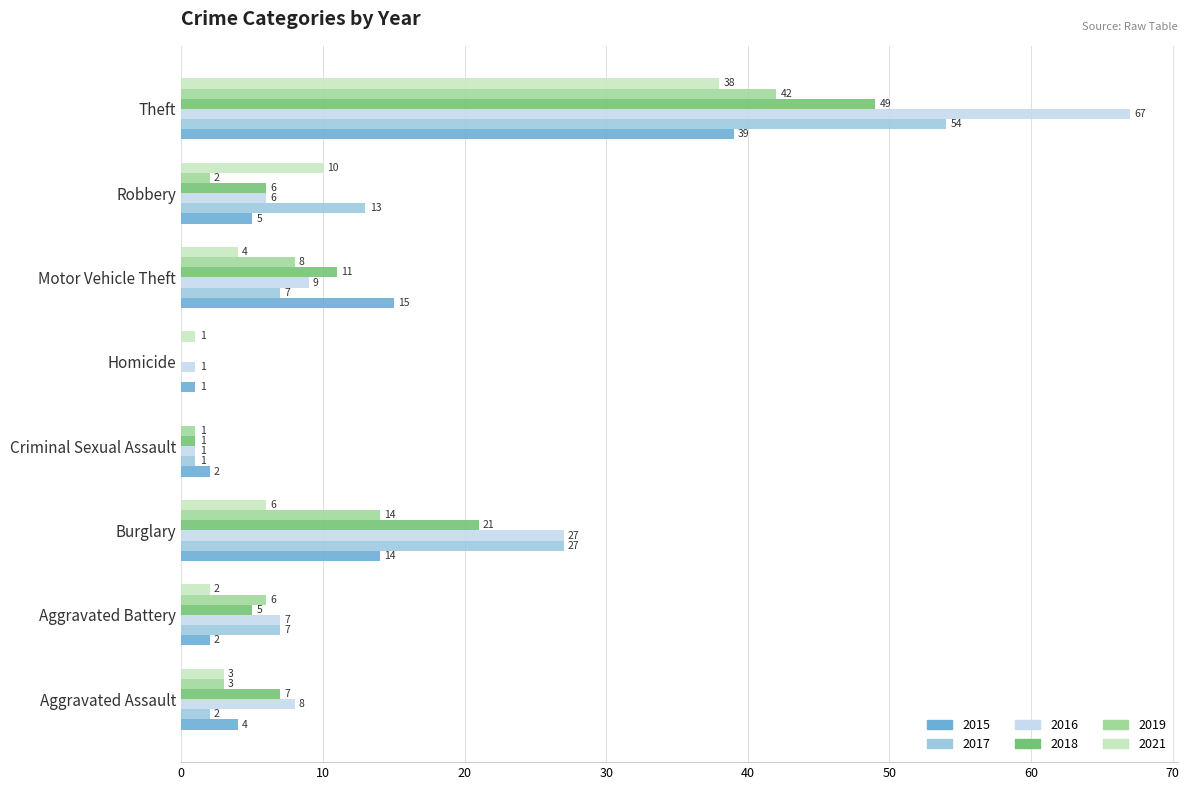

What is the sum of the 2019 values at Robbery and Theft?

44